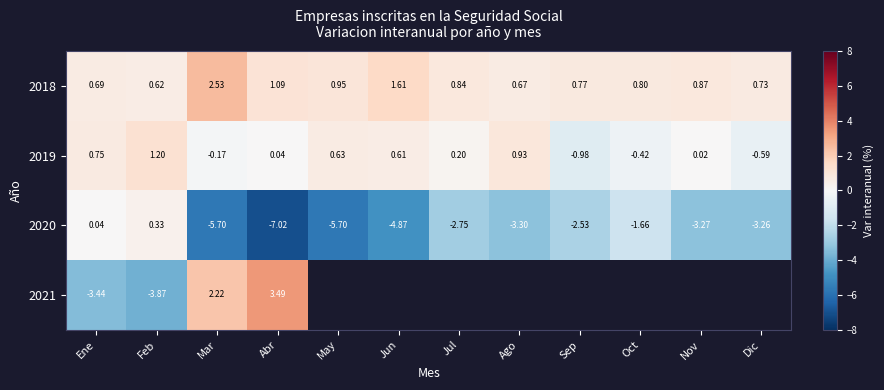

At which category is the sum across all series the highest?

Mar